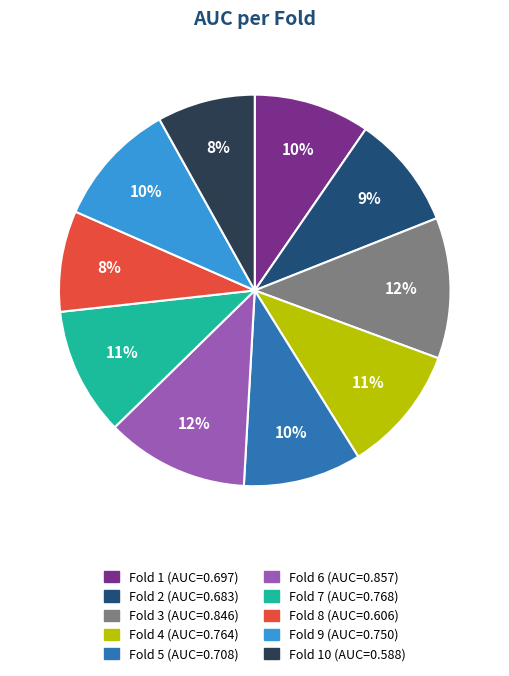

To the nearest percent, what is the average slice percentage?

10%